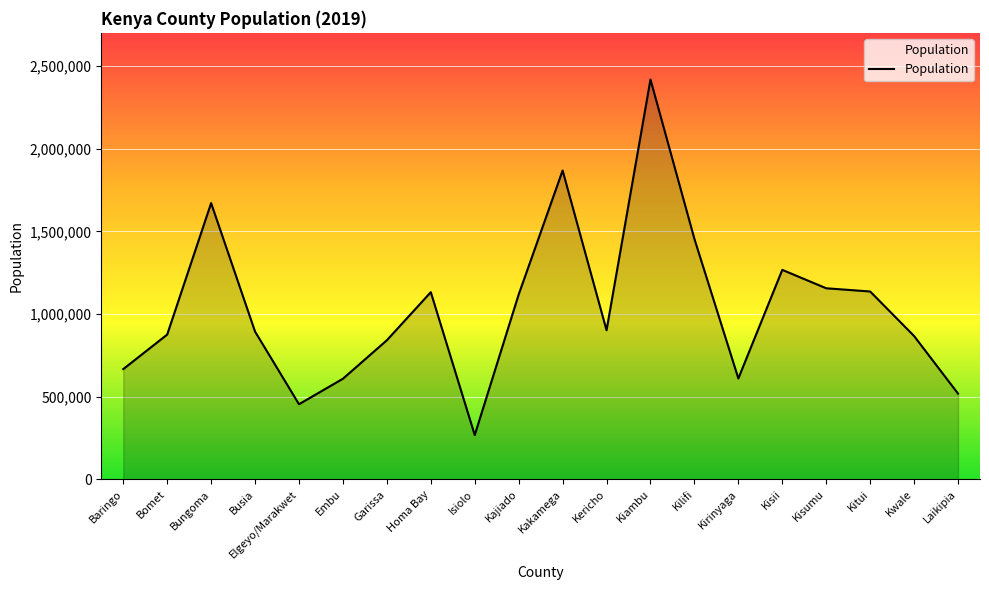

What is the ratio of the value at Kericho to the value at Kitui?

0.8